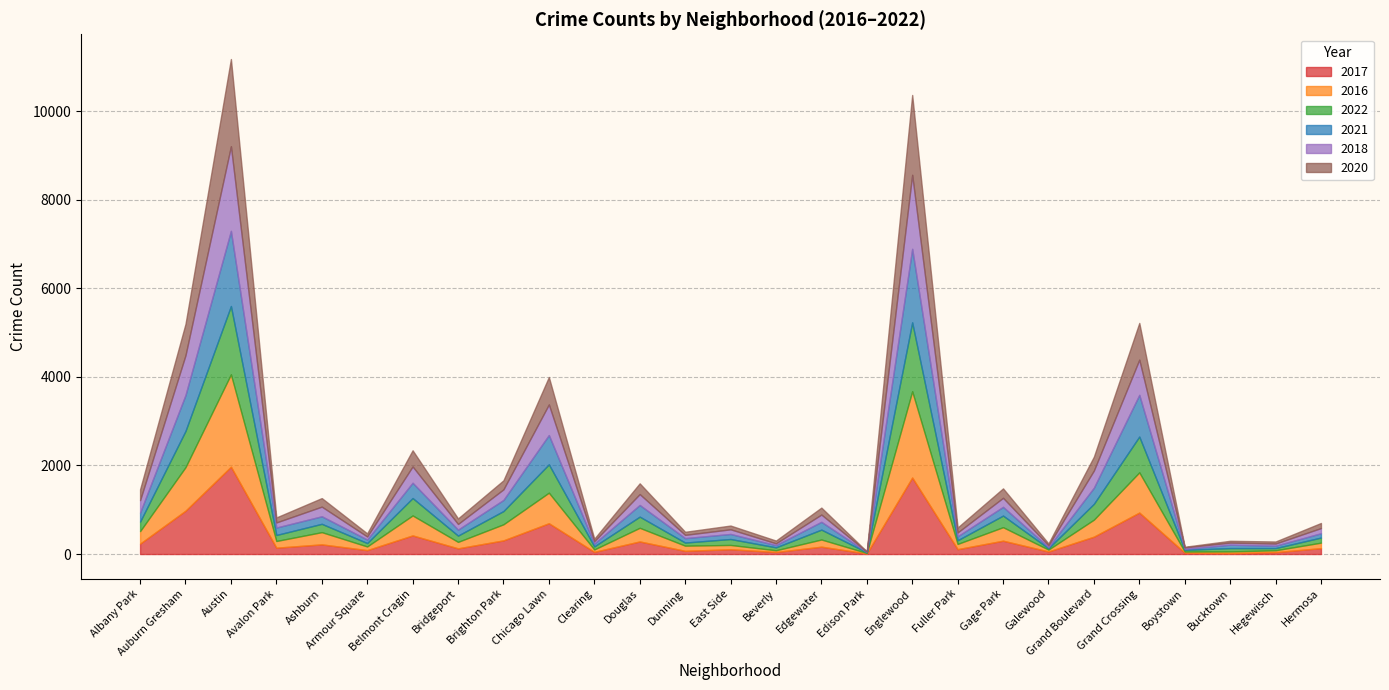

Which label corresponds to the largest value in the chart?

Austin